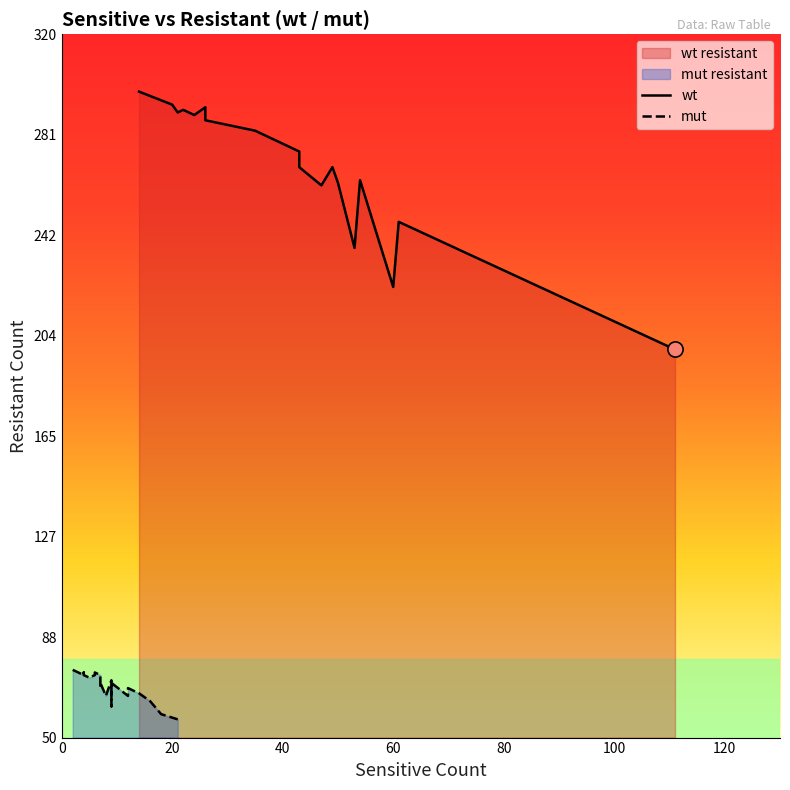

Is the value of mut at 20 greater than the value of wt at 8?

No